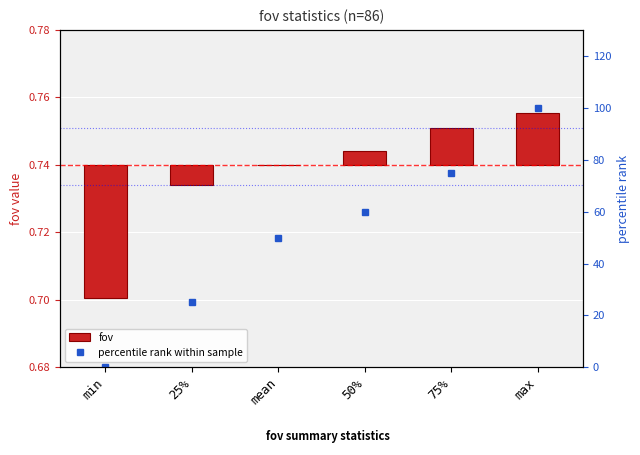

What are all the series names shown in the legend?

fov, percentile rank within sample